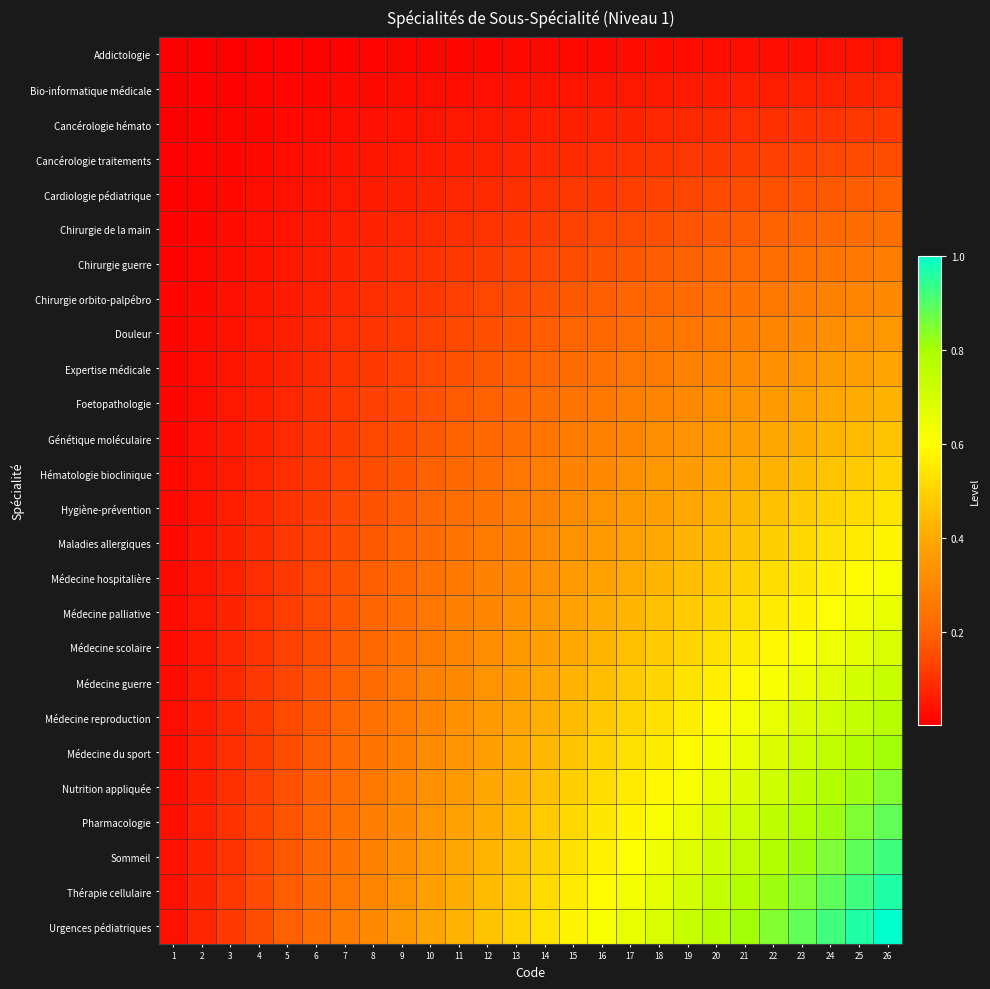

Between 18 and 17, which is larger?

18